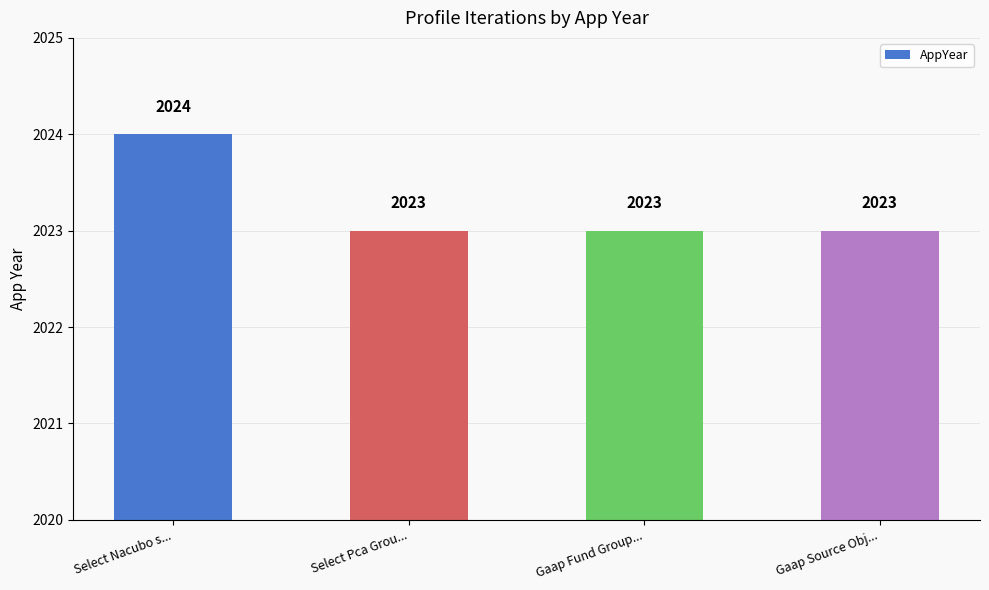

What is the sum of the values at Select Pca Grou... and Gaap Source Obj...?

4046